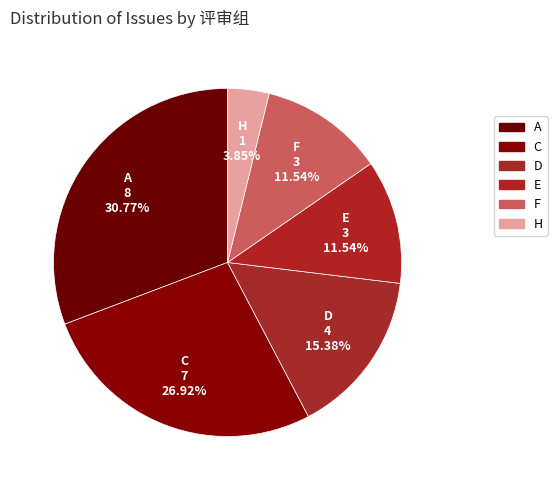

How many slices are in this pie chart?

6